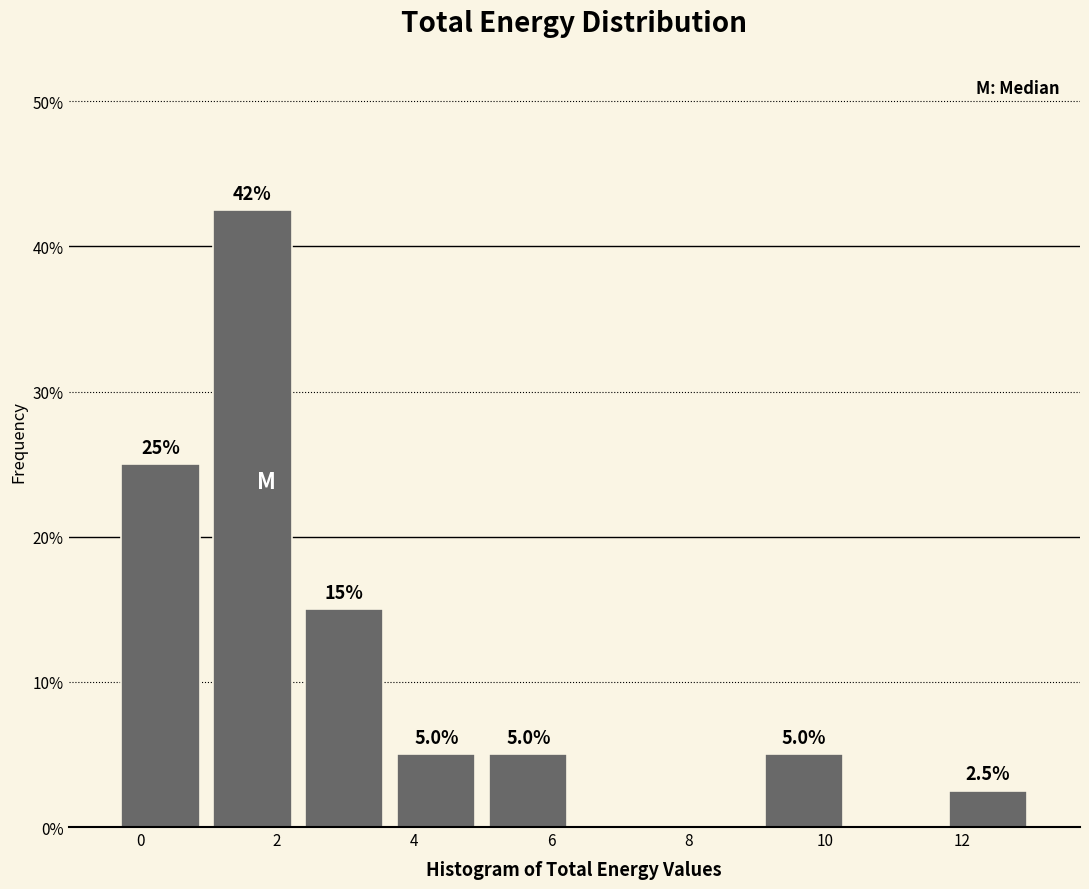

Over which range of the x-axis is the bar tallest?

1.0 to 2.4